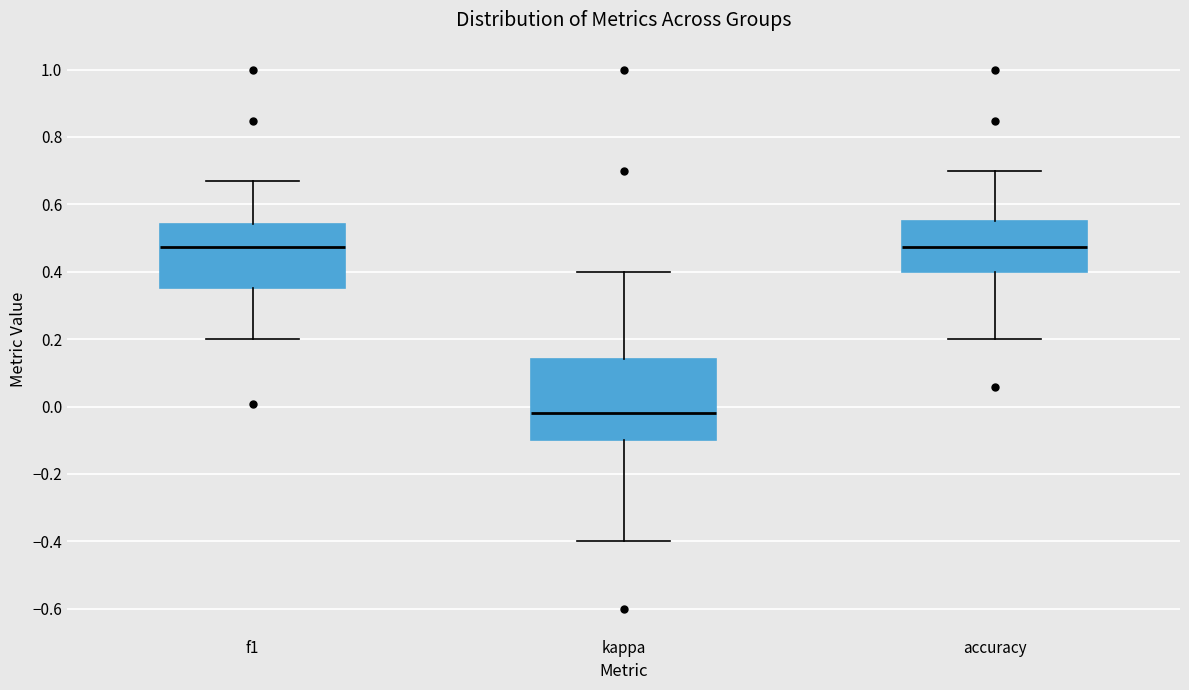

Reading left to right, transcribe this box plot: for each box, give where its median line is, the range the box spans, and where its two whiskers end, as read against the y-axis. The values are not printed on the chart, so give them approximately, as read against the axis.

f1: median 0.48, box 0.36 to 0.54, whiskers 0.20 to 0.68
kappa: median -0.02, box -0.10 to 0.14, whiskers -0.40 to 0.40
accuracy: median 0.48, box 0.40 to 0.56, whiskers 0.20 to 0.70